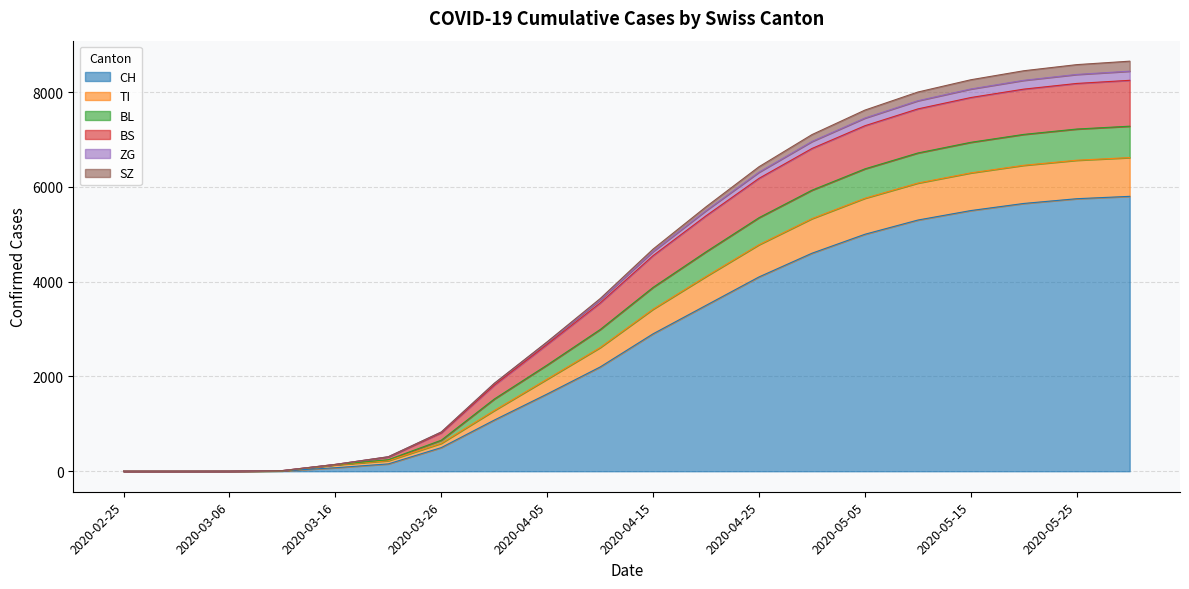

What is the highest value of the CH series?

5800